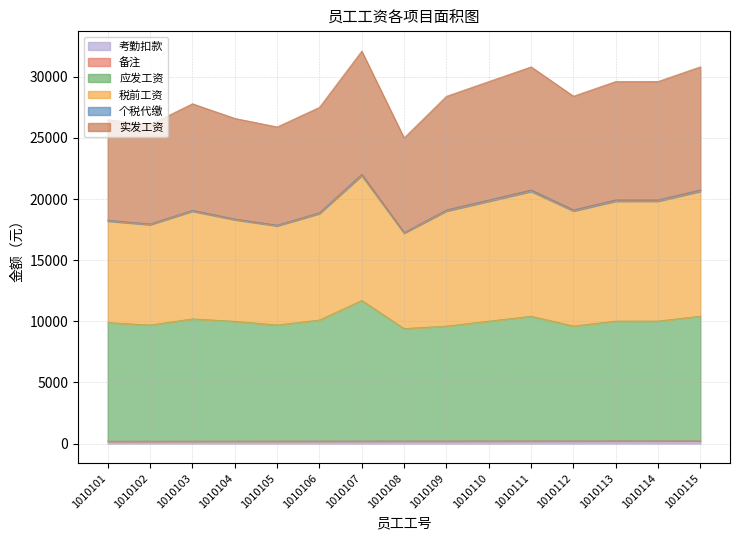

At which label does 应发工资 first exceed 10019?

1010103